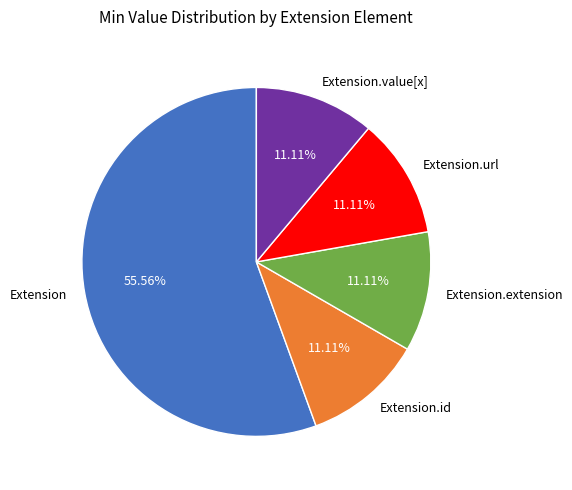

Which slice is the largest?

Extension